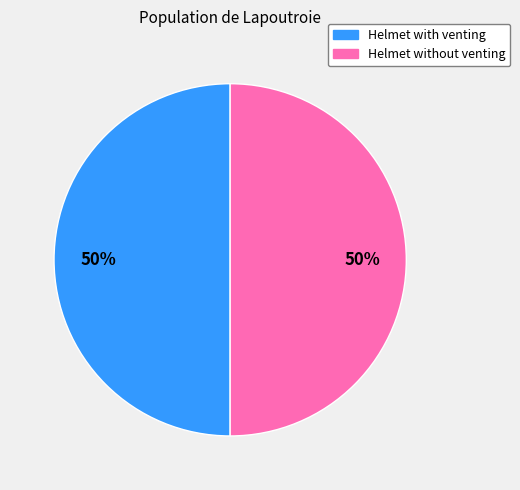

The Helmet with venting slice represents 50% of the pie. True or false?

True